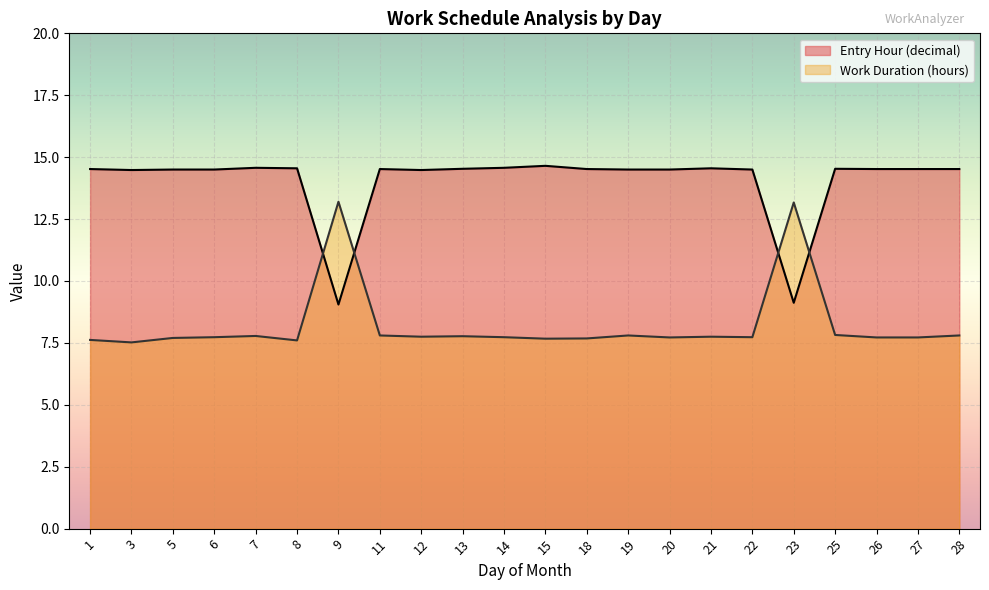

What is the total value across all series at 15?

22.3